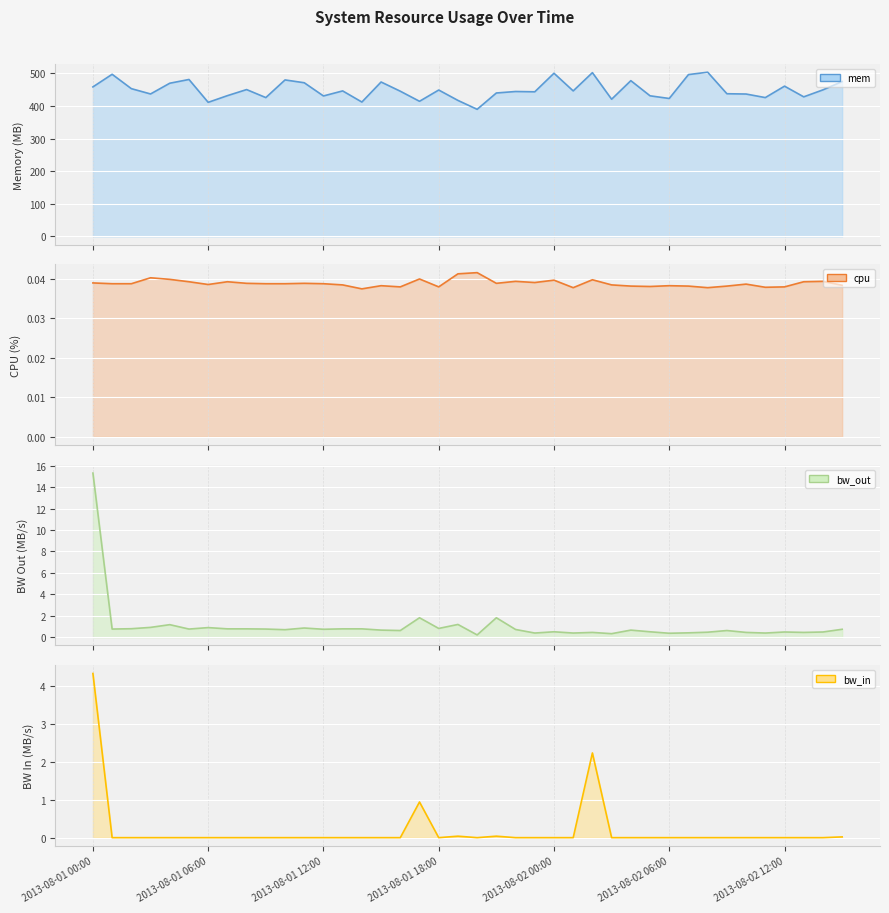

Which series changed the most between 2013-08-01 08:00 and 2013-08-02 03:00?

mem